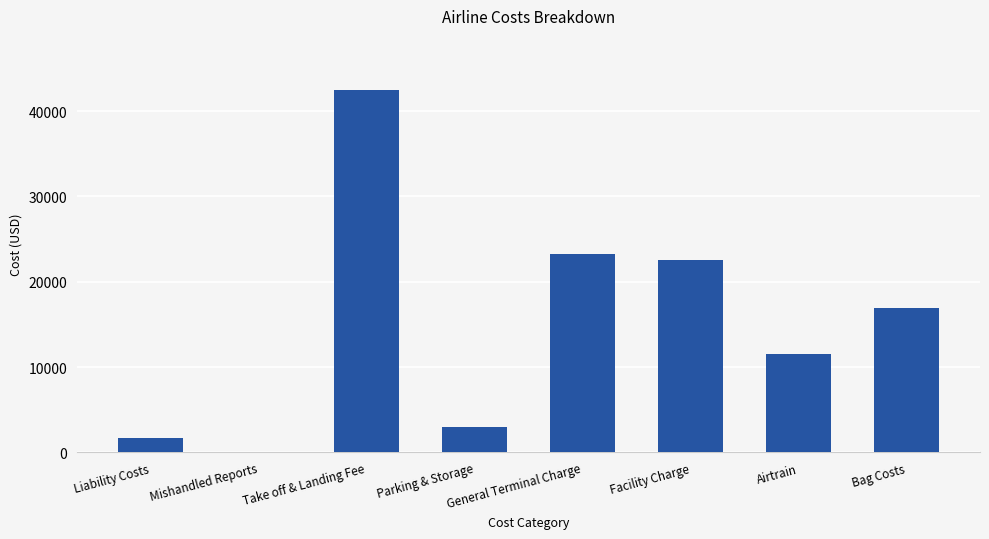

What is the ratio of the value at Airtrain to the value at Facility Charge?

0.5